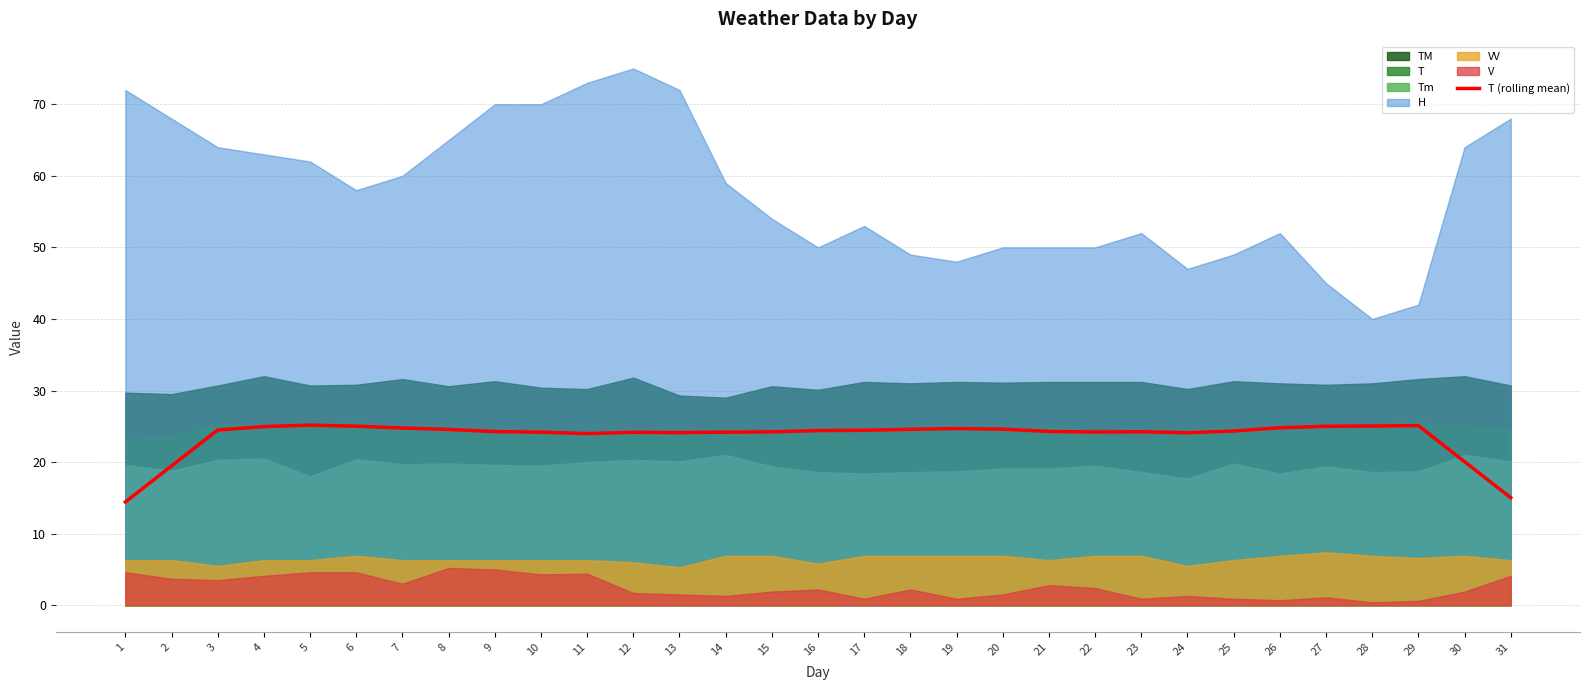

Reading left to right, transcribe all the data shown in this chart.

14.4	19.5	24.5	25.0	25.2	25.0	24.8	24.6	24.3	24.2	24.0	24.2	24.1	24.2	24.2	24.4	24.4	24.6	24.7	24.6	24.3	24.2	24.2	24.1	24.3	24.8	25.0	25.0	25.1	20.1	15.0